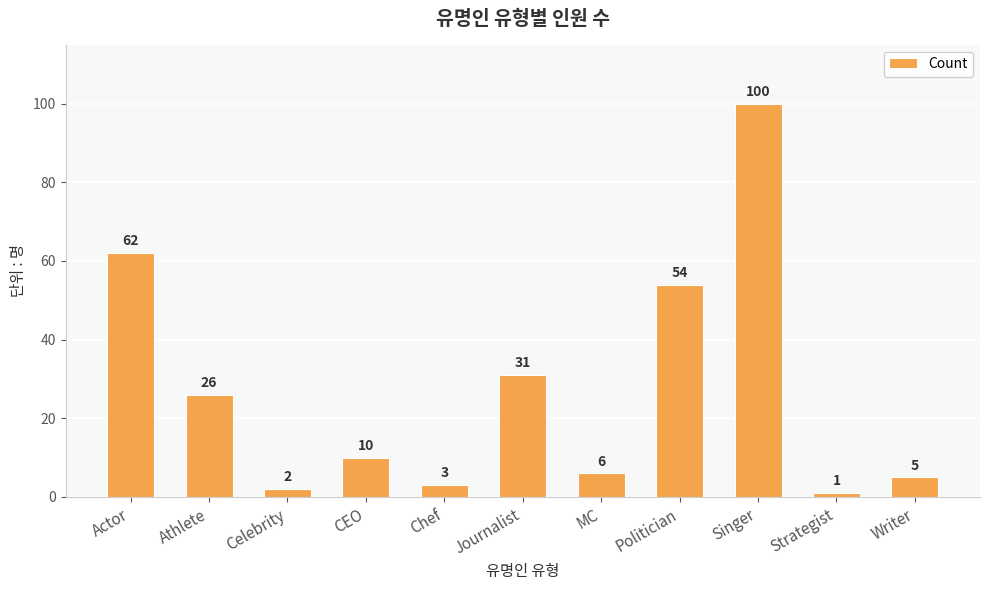

True or false: the data shows 44 at Athlete.

False